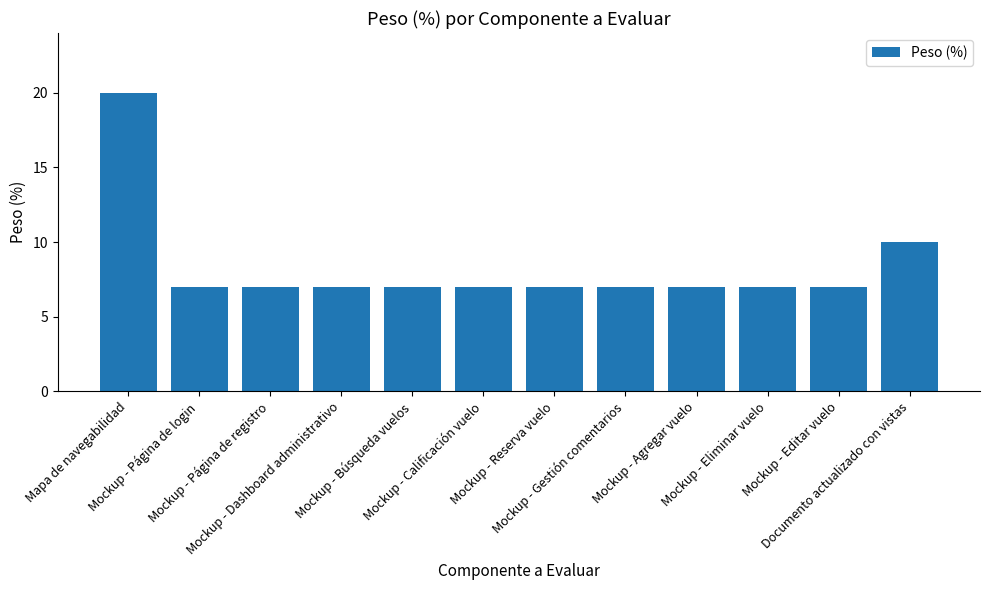

What is the greatest value displayed?

20